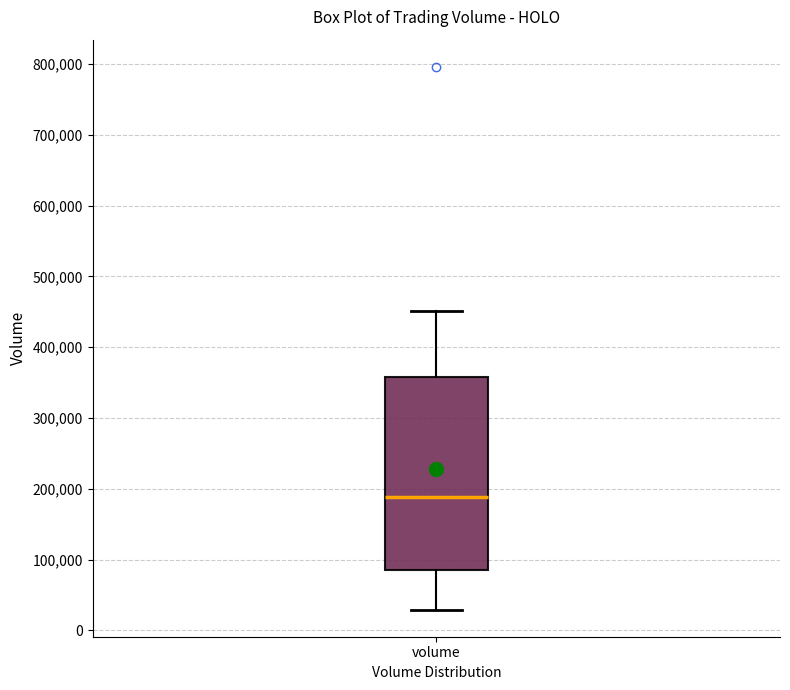

Read this box plot against the y-axis: the position of the median line, the range covered by the box, and the ends of both whiskers. The values are not printed on the chart, so give them approximately, as read against the axis.

median 190000, box 90000 to 360000, whiskers 30000 to 450000